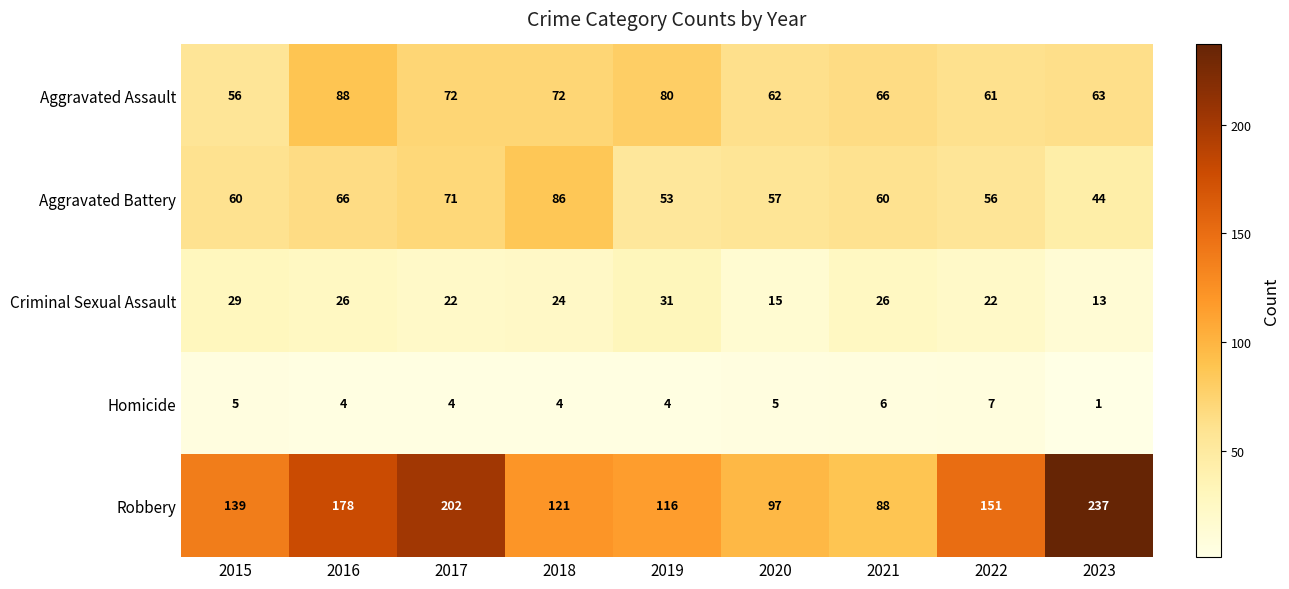

What is the total value across all series at 2020?

236